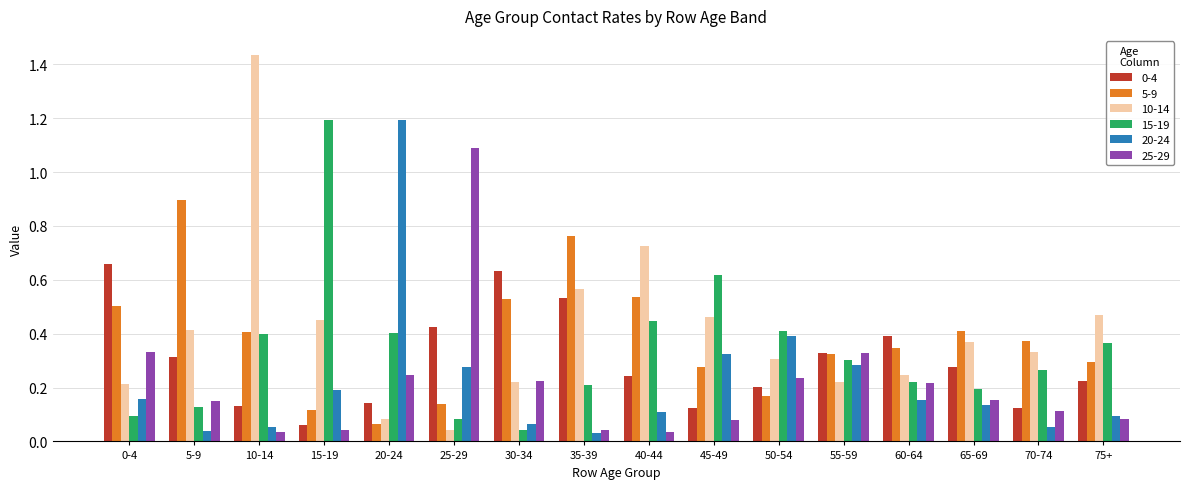

Which series has the widest spread of values?

10-14